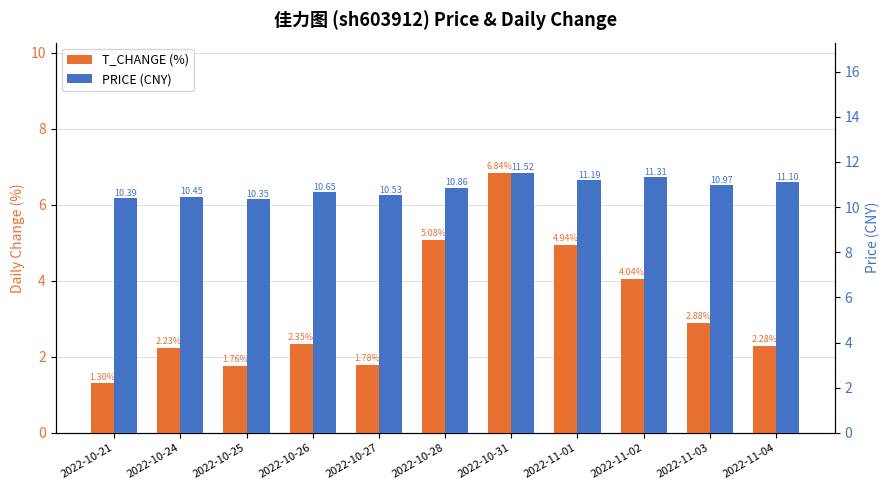

Which series has the largest range (max minus min)?

T_CHANGE (%)